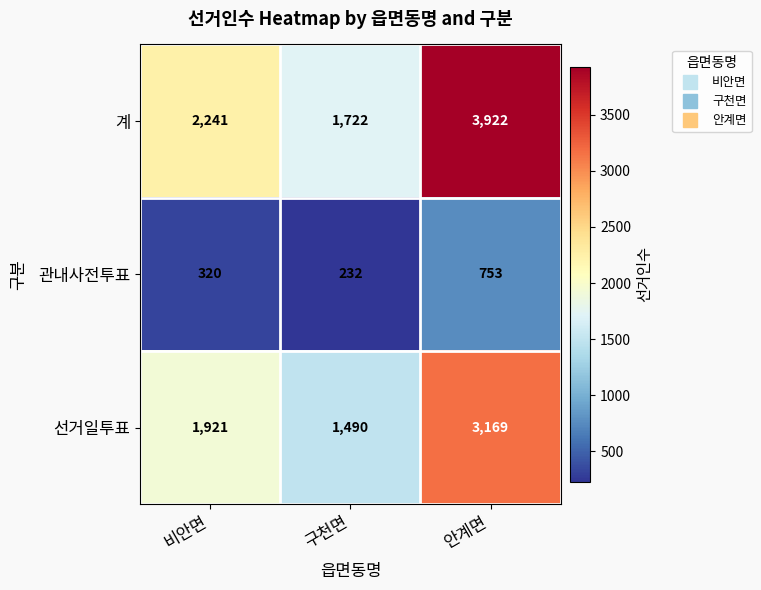

Count the number of data series in this chart.

3